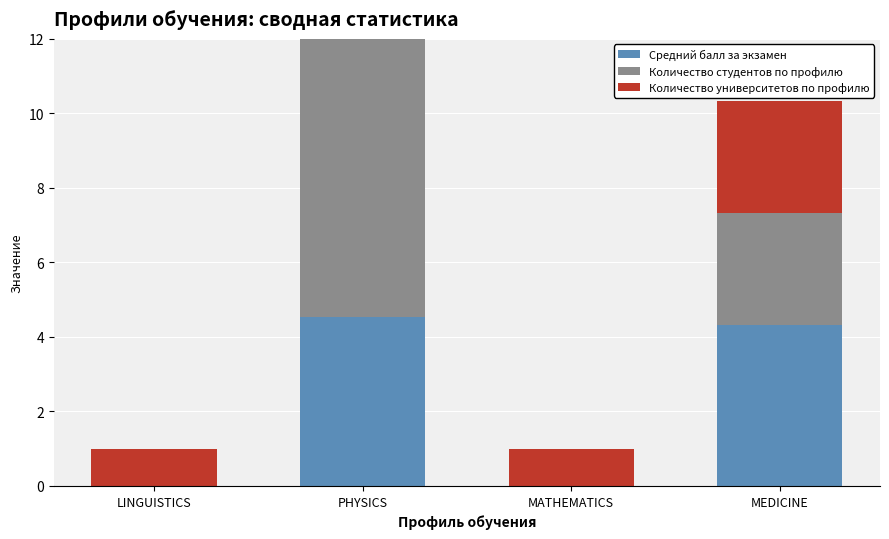

At which category is the sum across all series the highest?

PHYSICS